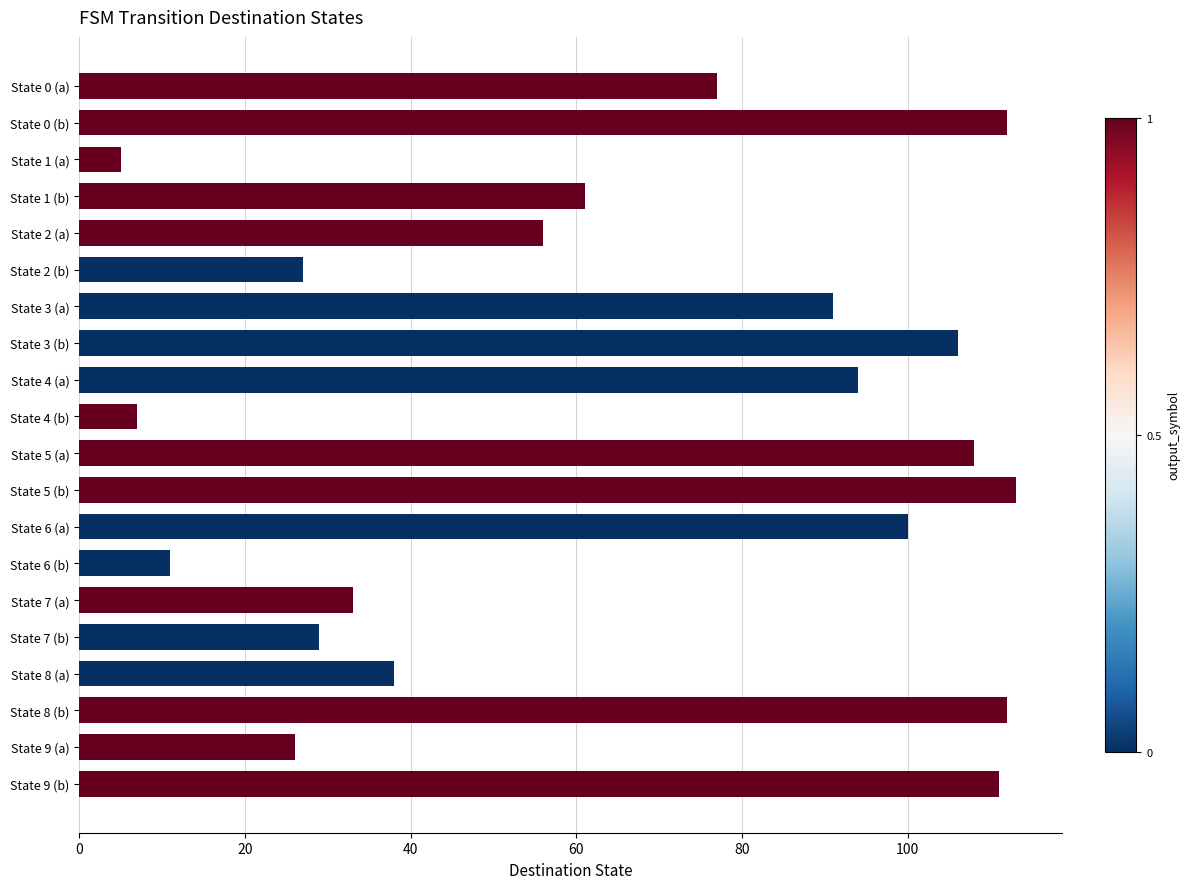

Where is the data nearest to the value 59?

State 1 (b)